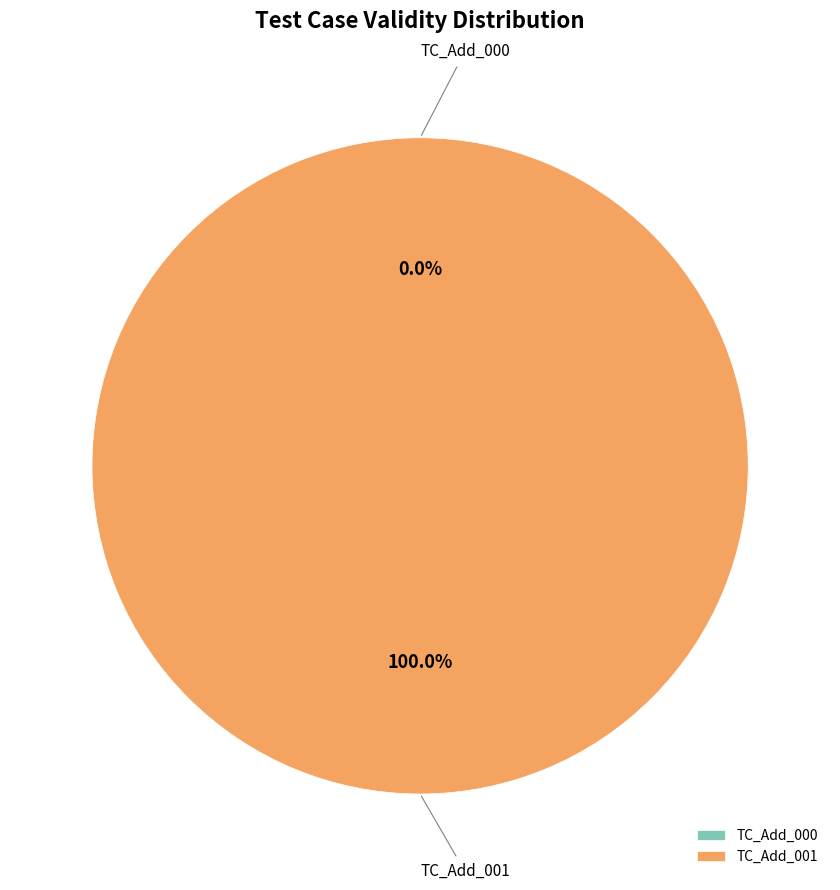

To the nearest percent, what is the difference between the largest and smallest slice percentages?

100%